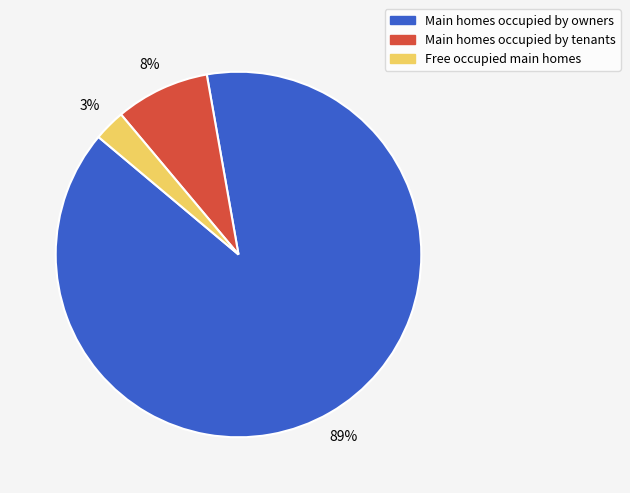

Is there a majority slice in this chart?

Yes